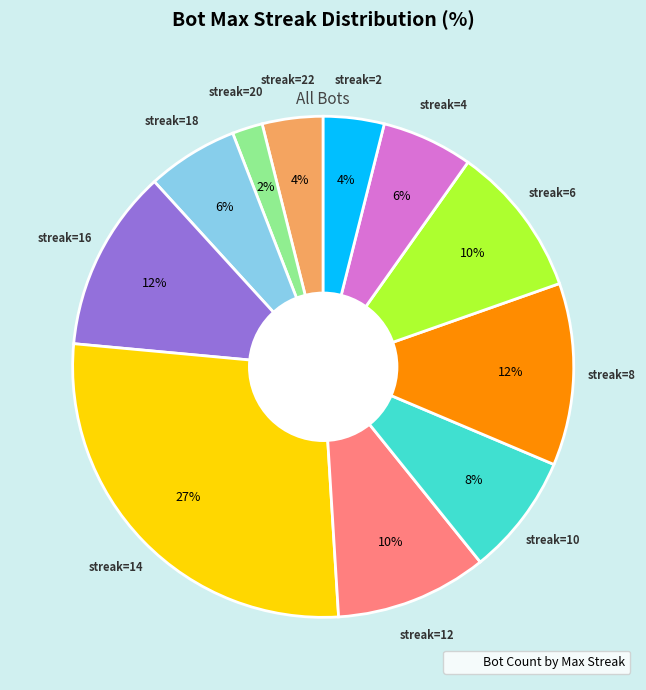

To the nearest percent, what is the average slice percentage?

9%